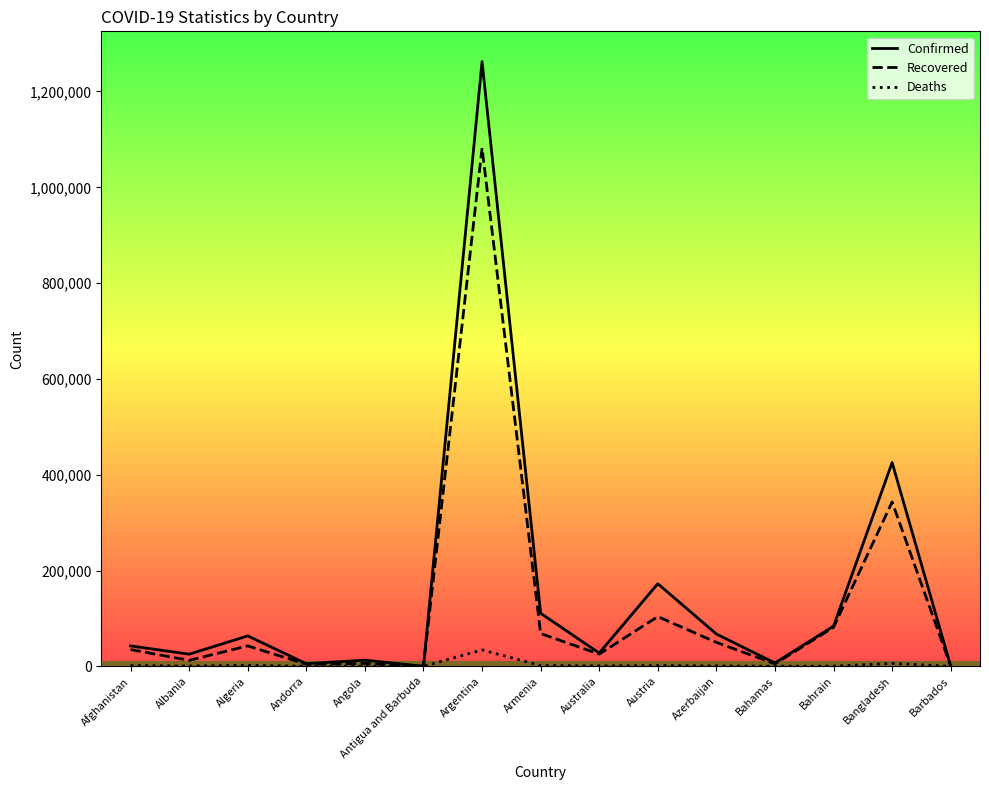

Which series has the widest spread of values?

Confirmed